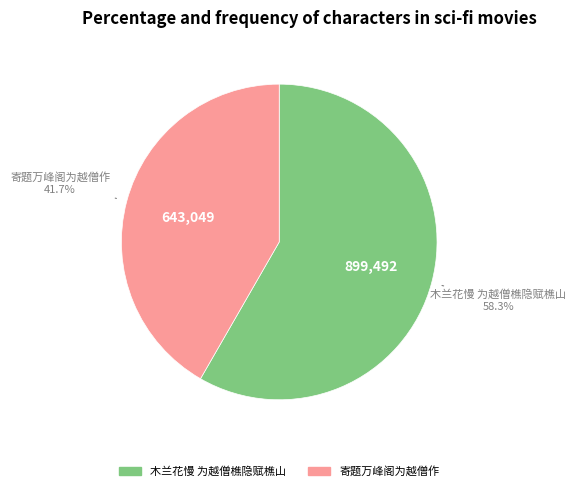

The 木兰花慢 为越僧樵隐赋樵山 slice represents 58% of the pie. True or false?

True